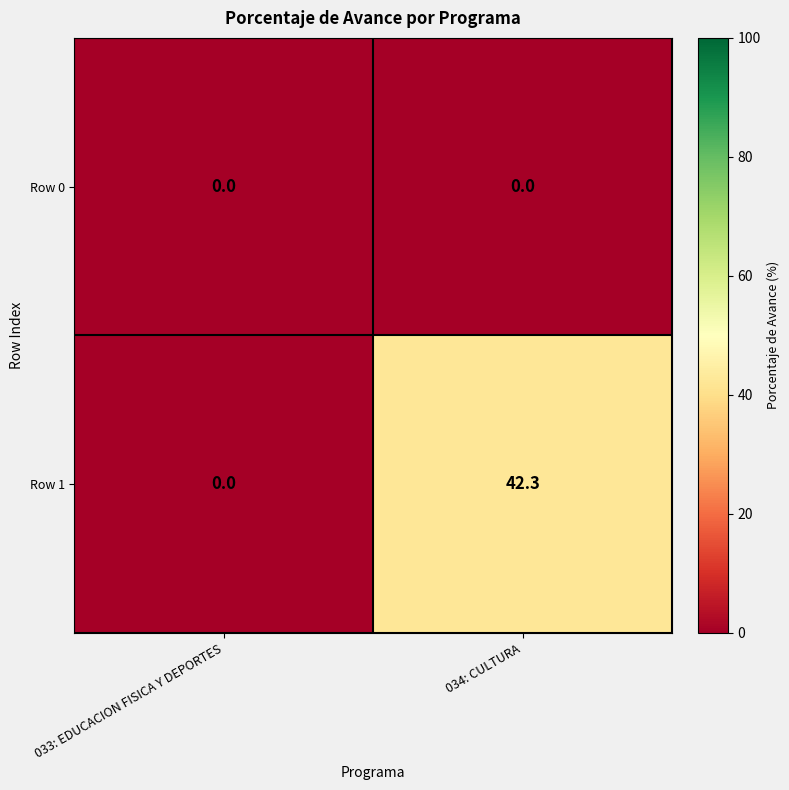

Reading left to right, extract all data points from this chart.

Row 0: 033: EDUCACION FISICA Y DEPORTES=0.0	034: CULTURA=0.0
Row 1: 033: EDUCACION FISICA Y DEPORTES=0.0	034: CULTURA=42.3